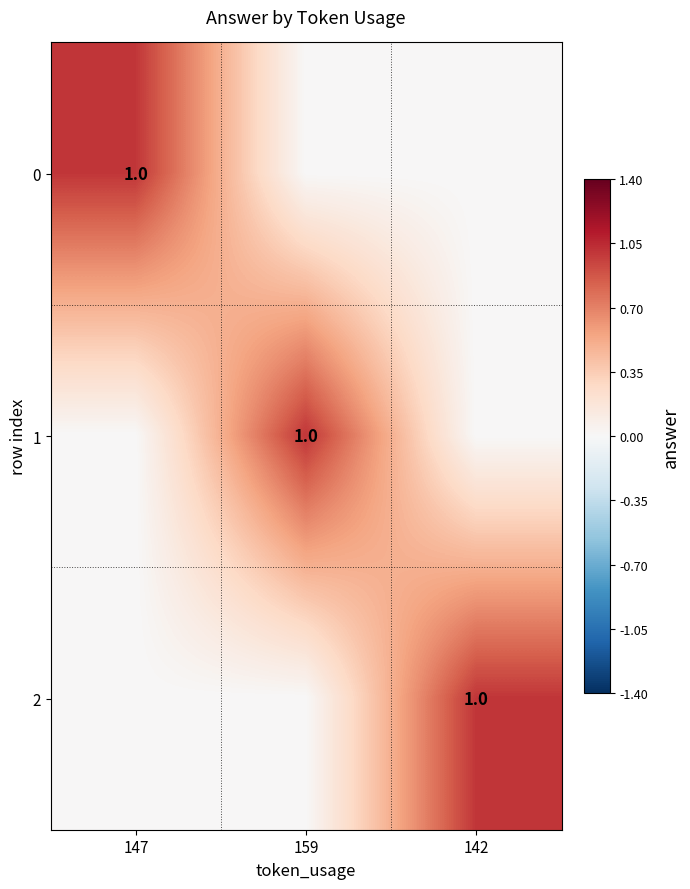

True or false: 1 has a value of 1 at 159.

True